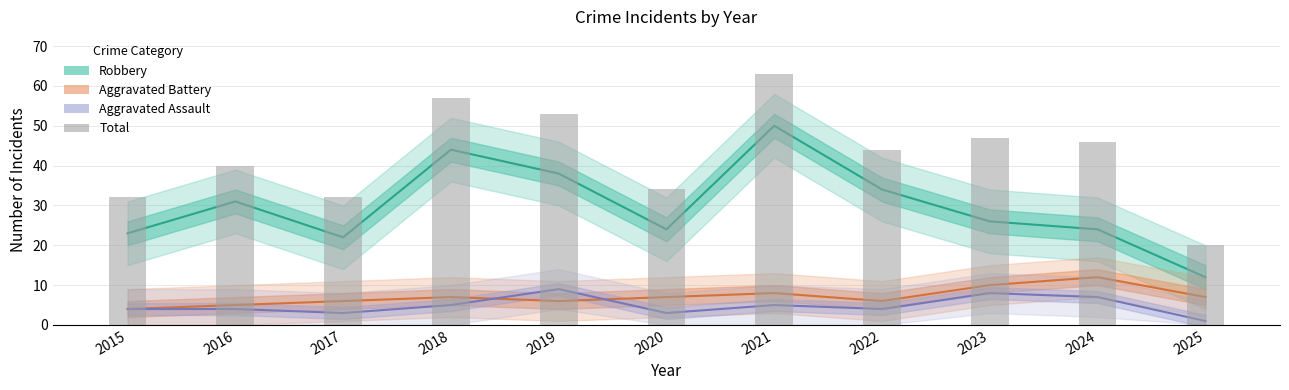

How many values in the Robbery series are below 26?

5